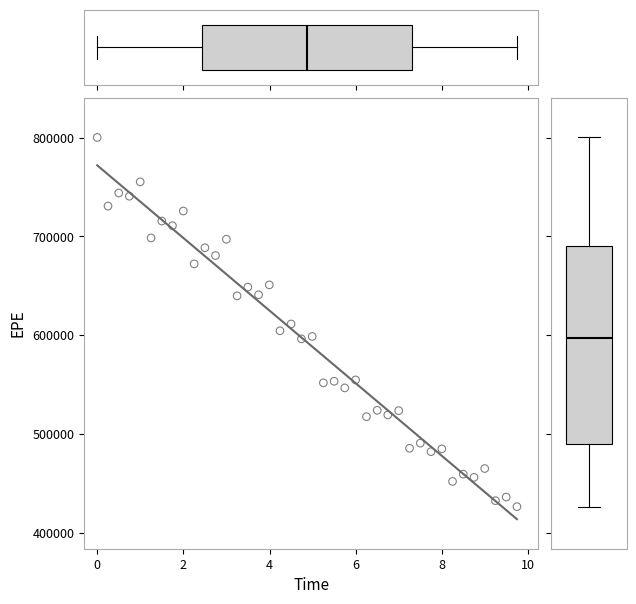

What is the range of Y values (max minus min)?

374136